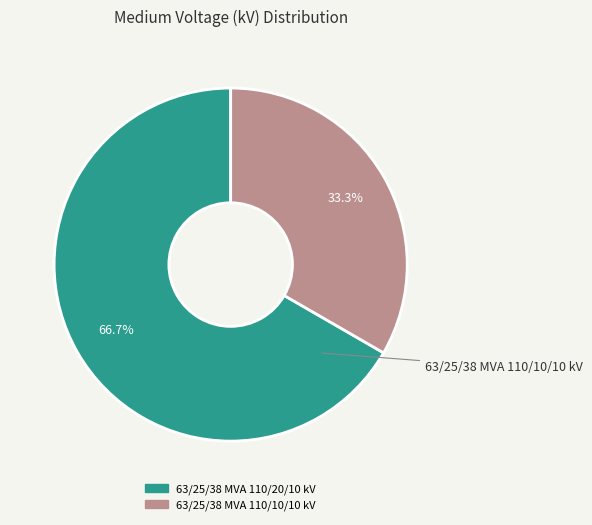

Which category has the smallest portion of the pie?

63/25/38 MVA 110/10/10 kV